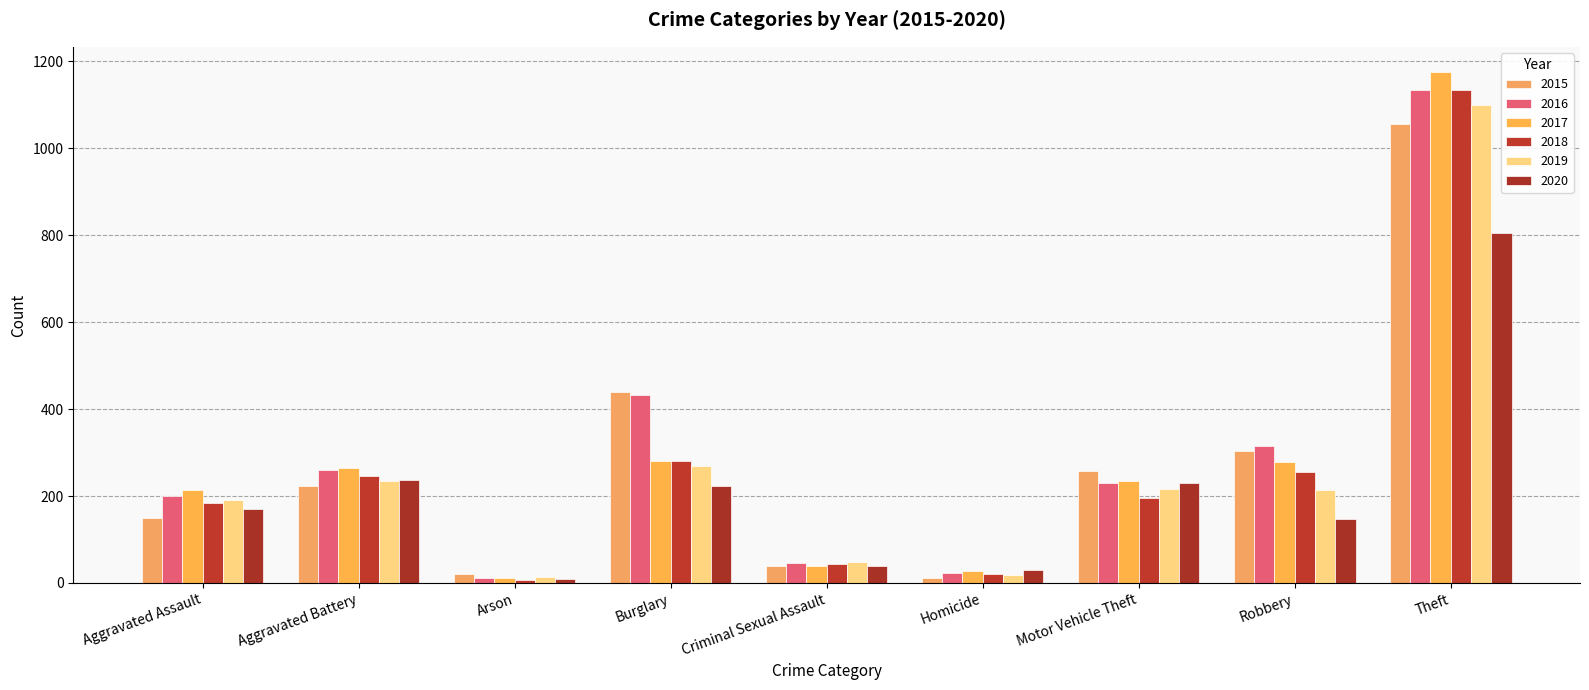

Is the value of 2015 at Aggravated Assault greater than the value of 2020 at Theft?

No